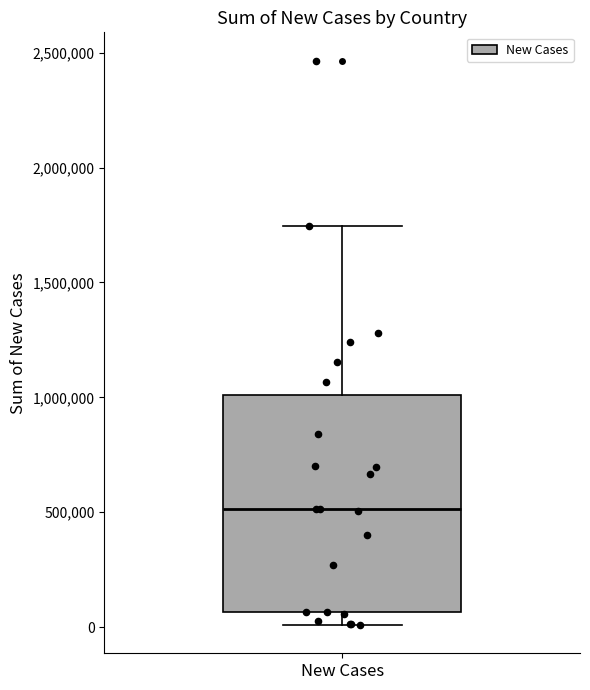

Transcribe this box plot: give where the median line is, the range the box spans, and where the two whiskers end, as read against the y-axis. The values are not printed on the chart, so give them approximately, as read against the axis.

median 500000, box 50000 to 1000000, whiskers 0 to 1750000